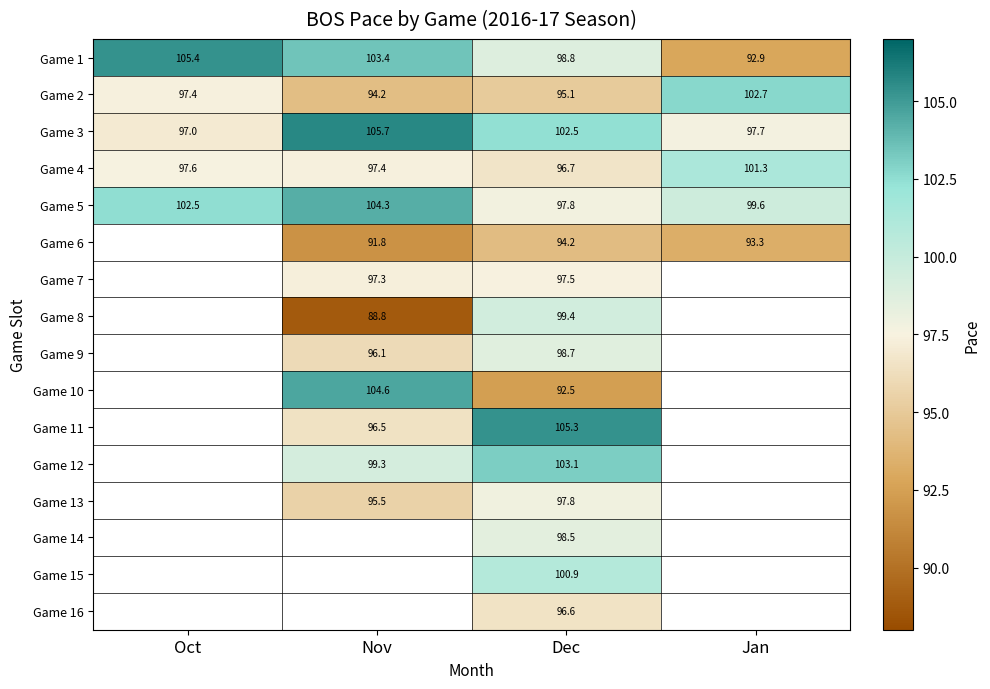

What is the difference between the Game 5 values at Nov and Oct?

1.8